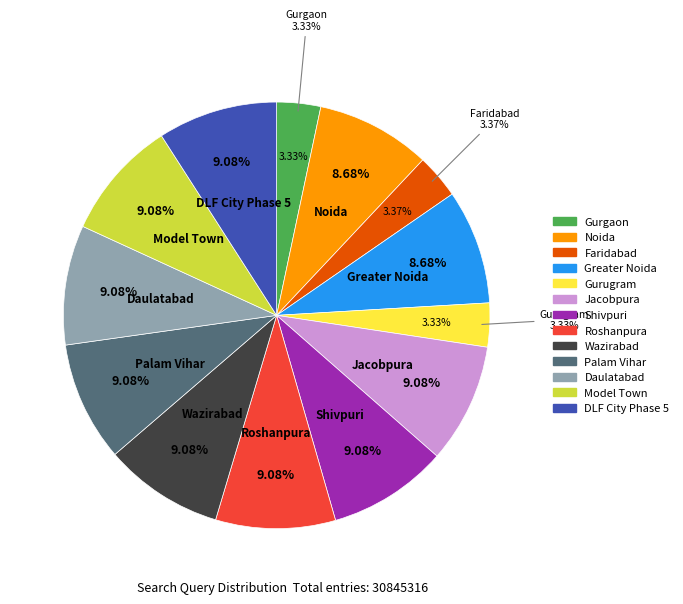

Which has a higher value, Greater Noida or Noida?

Noida